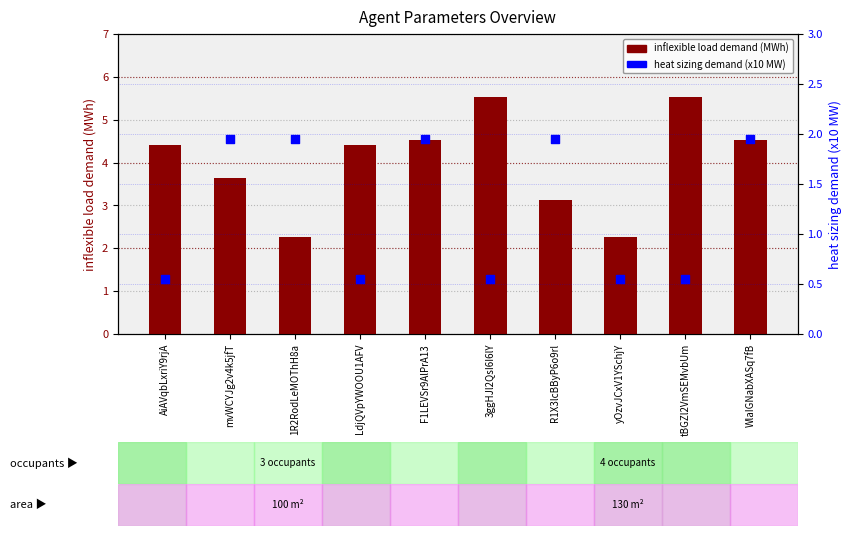

At how many categories does at least one series exceed 3?

8